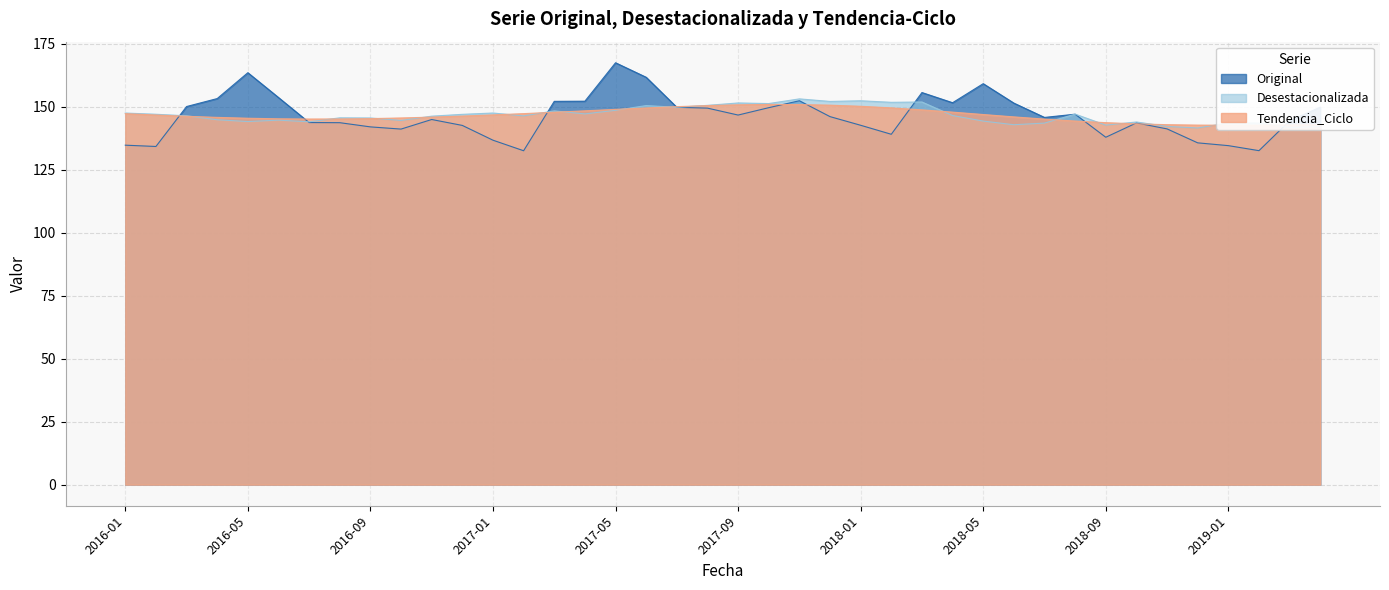

What is the difference between the highest and lowest values at 2018-05?

14.9